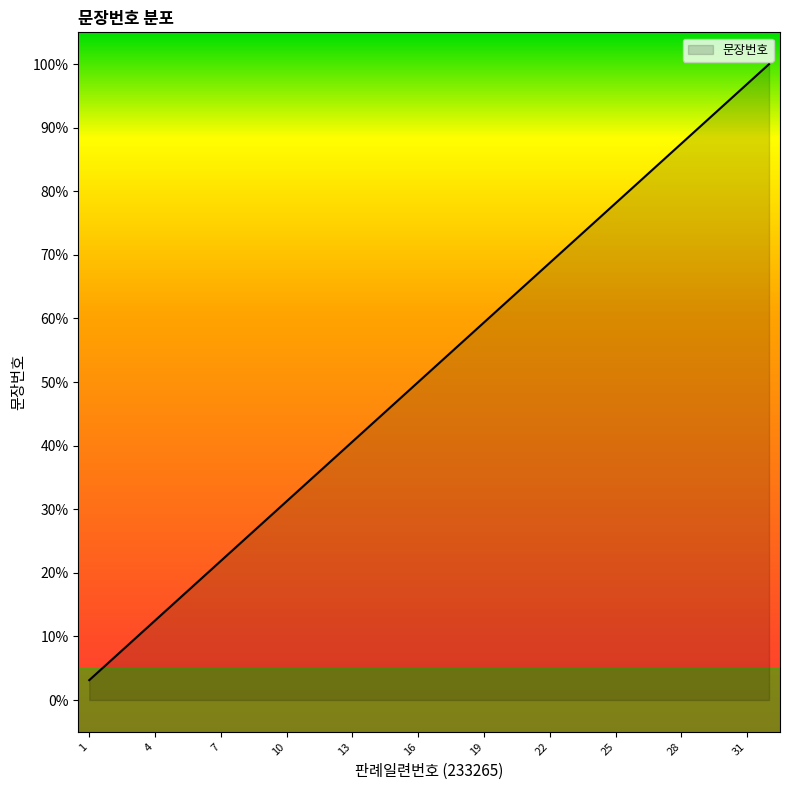

What is the sum of all values?

1650.0